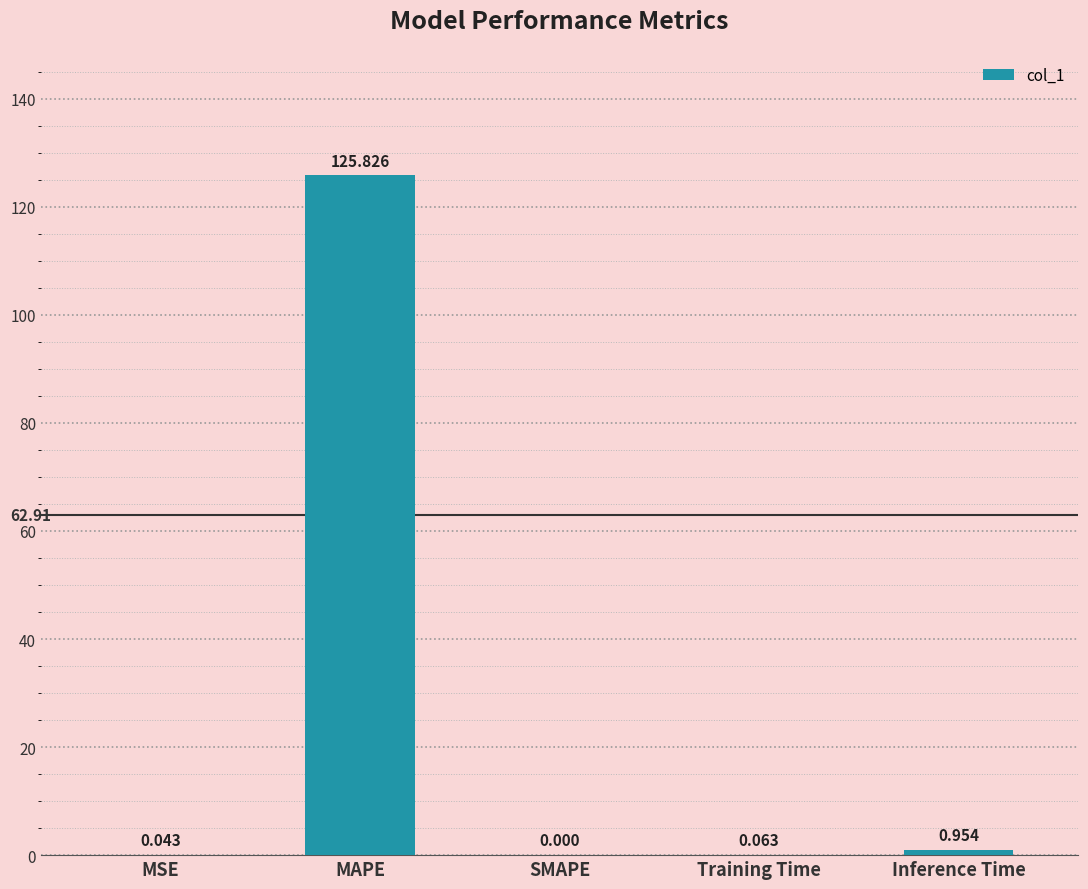

What is the change in value from MAPE to Training Time?

-125.8